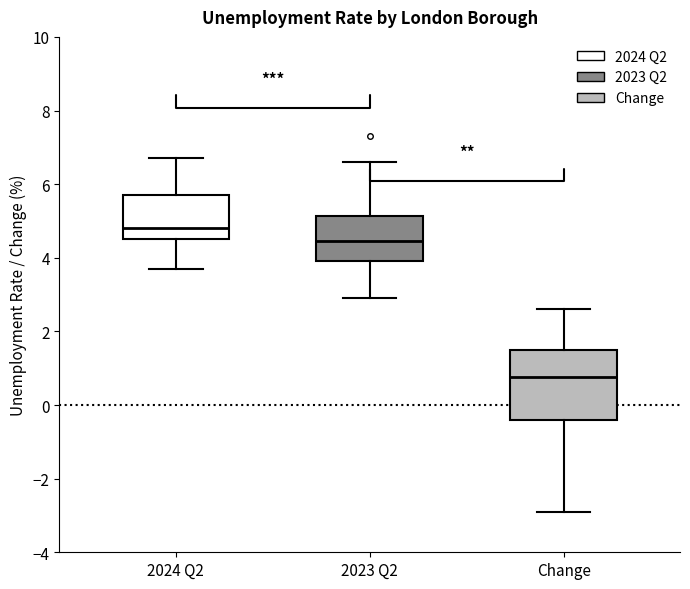

Which box is the tallest, from its lower edge to its upper edge?

Change